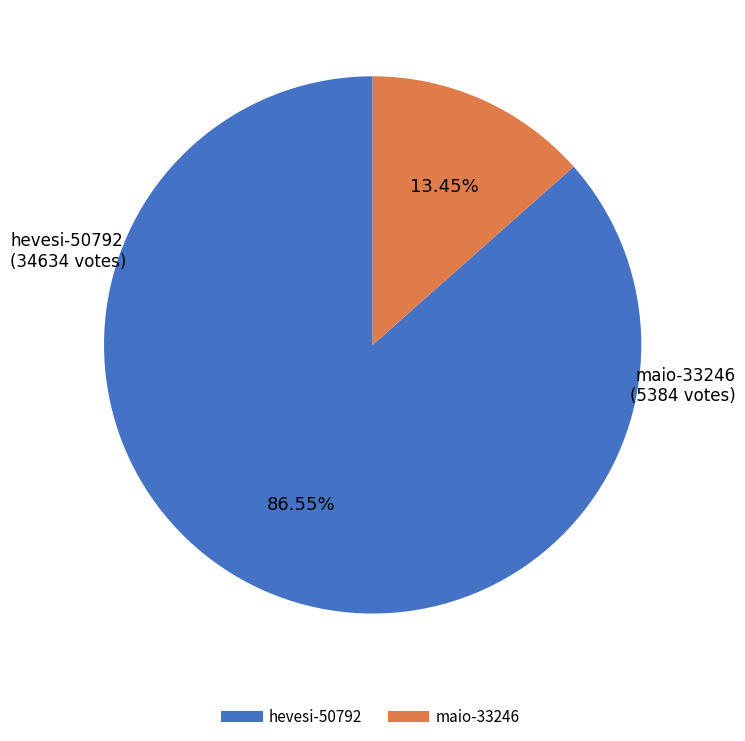

Count the number of slices in the pie.

2